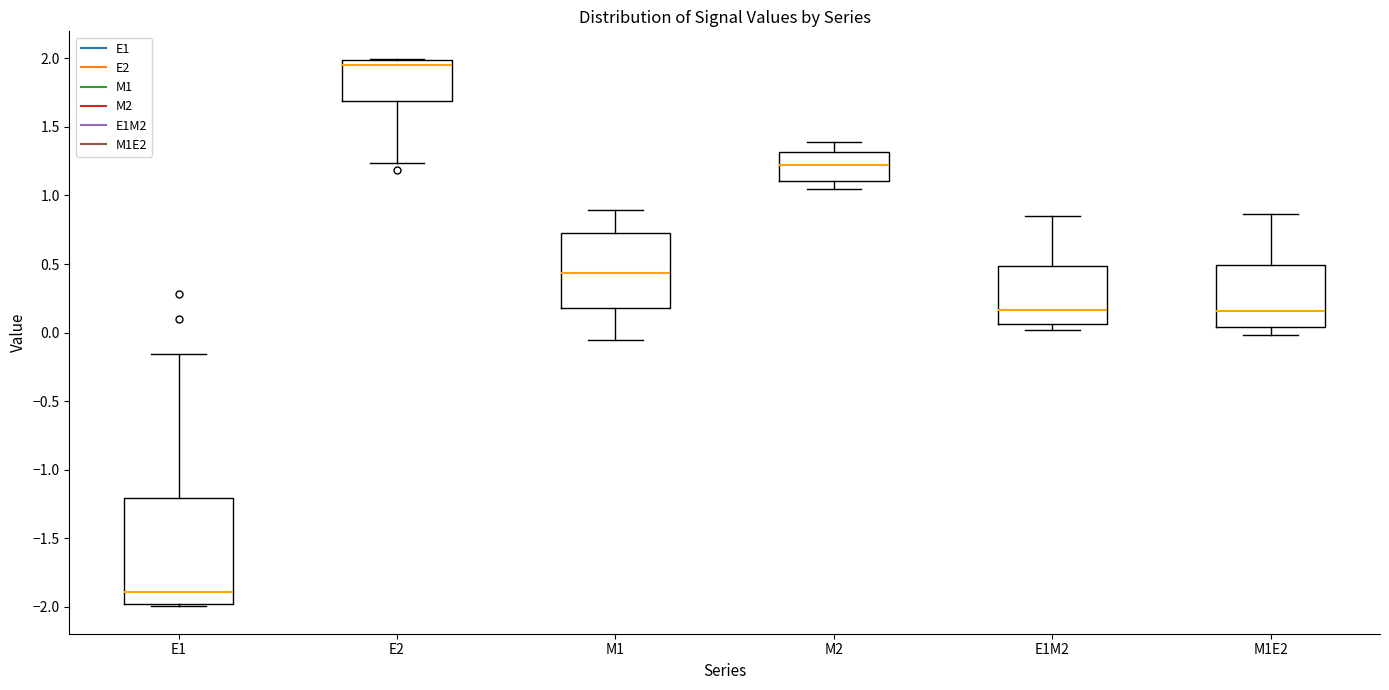

Which box has the highest median line?

E2